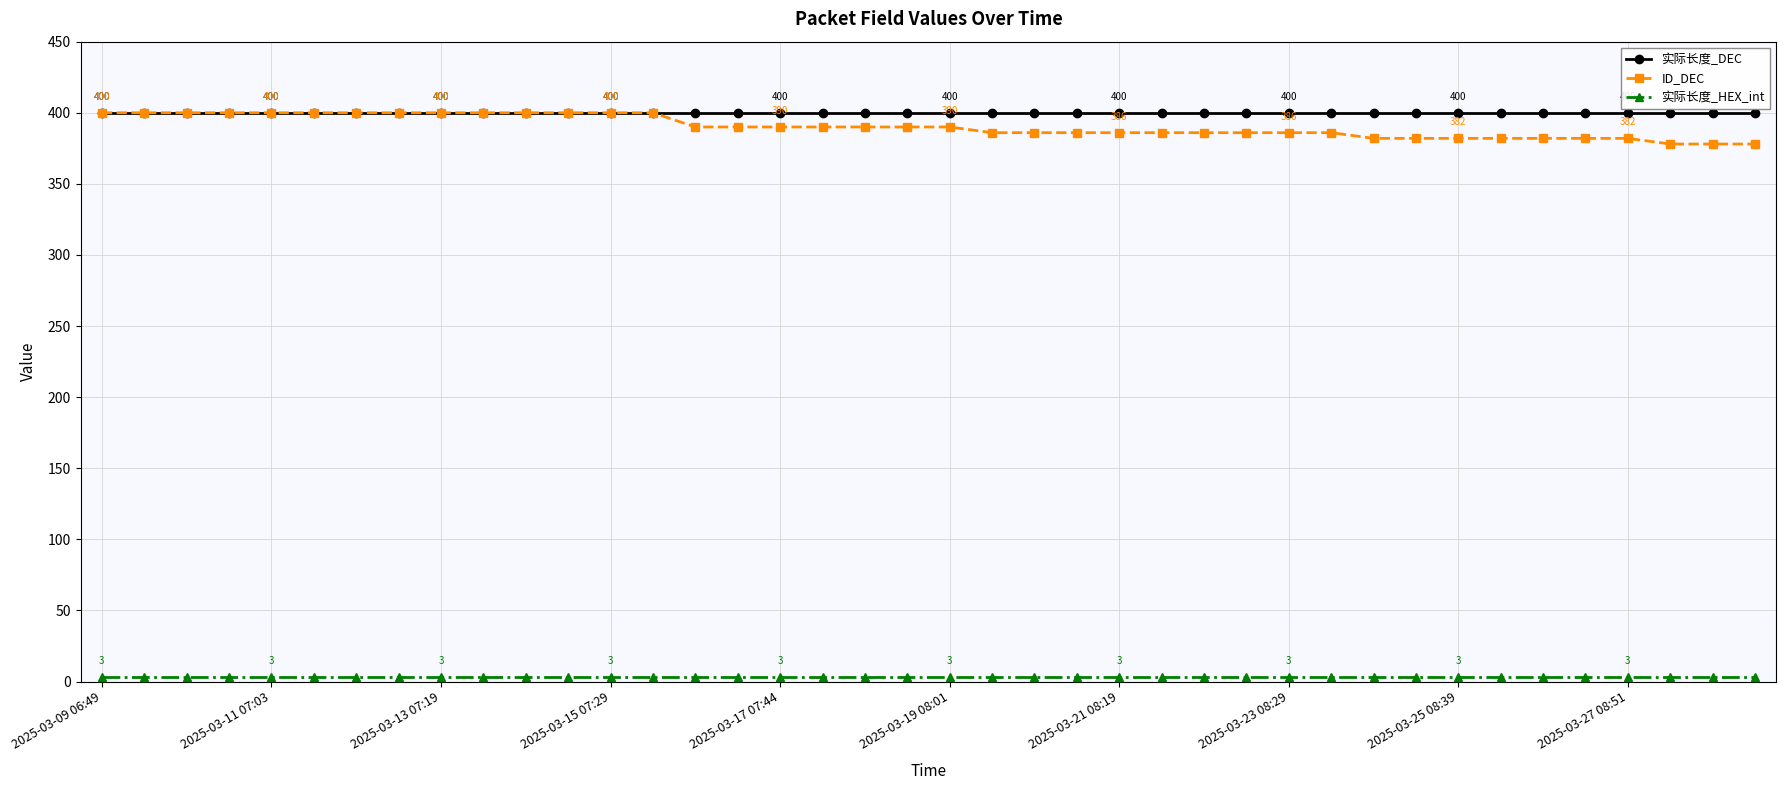

At how many categories does at least one series exceed 106?

40